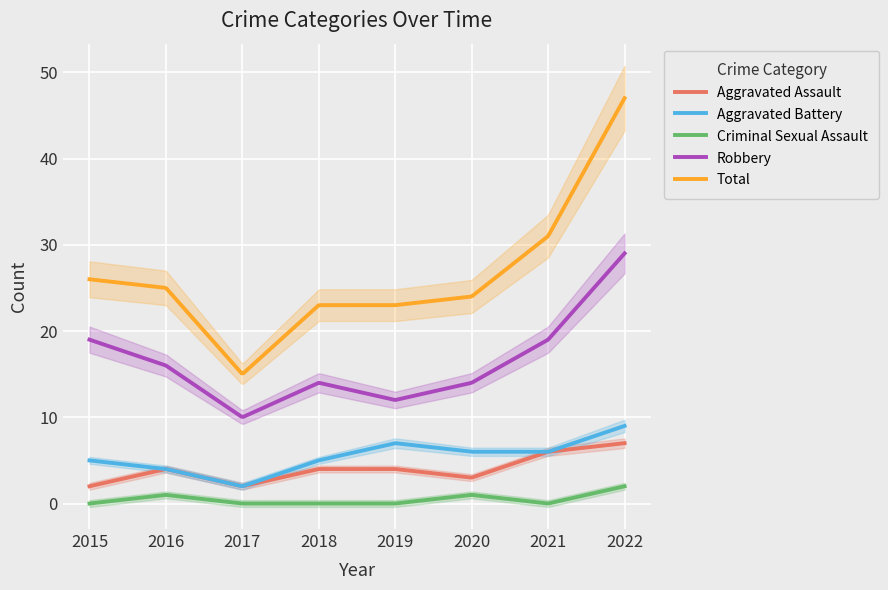

At which category does Robbery reach its first local peak?

2018